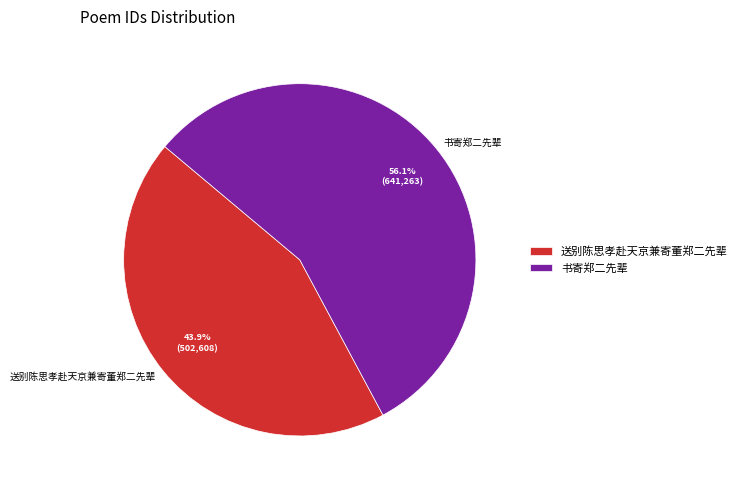

How many segments does this pie chart have?

2